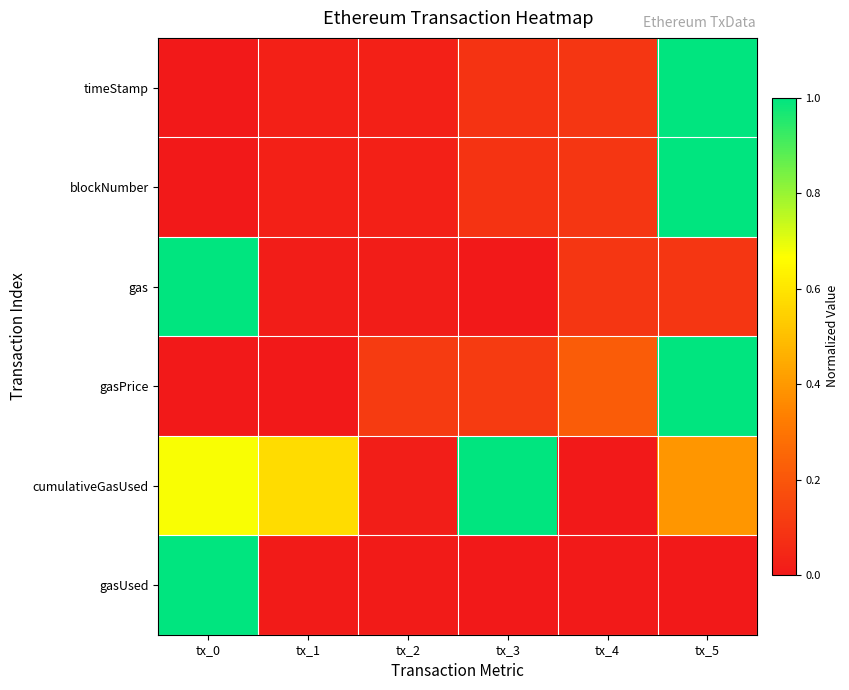

Which category has the lowest value across all series?

tx_0